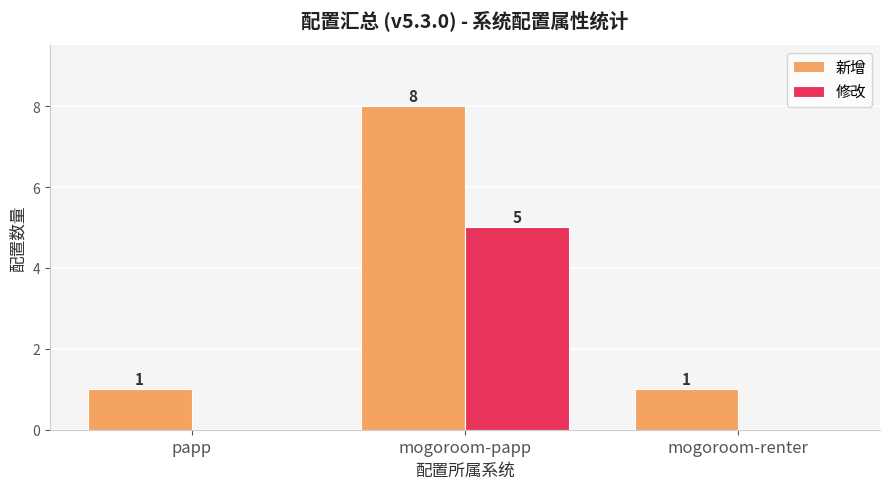

True or false: 新增 has a value of 2 at mogoroom-renter.

False